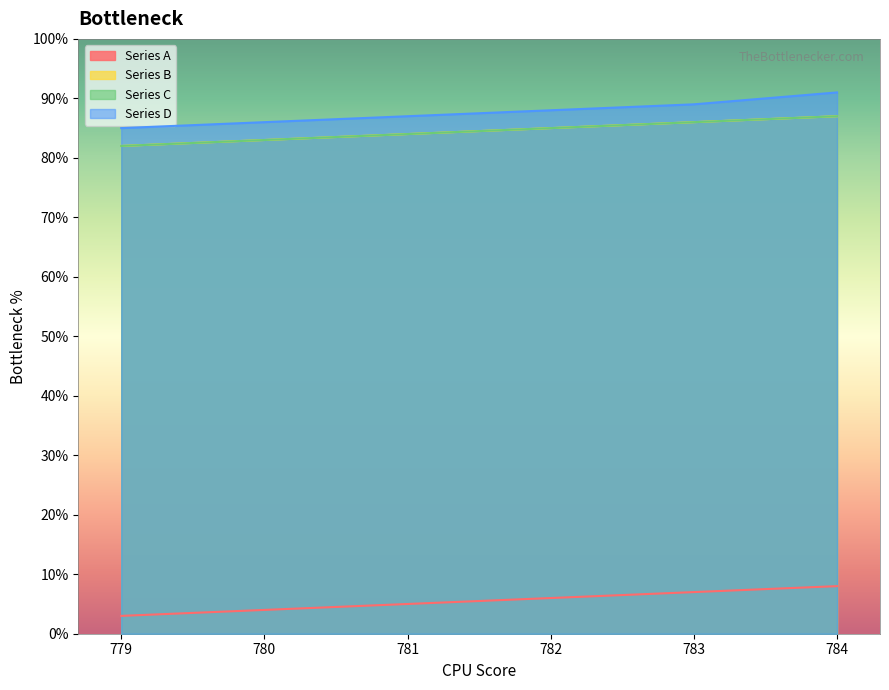

Which series has the widest spread of values?

Series D